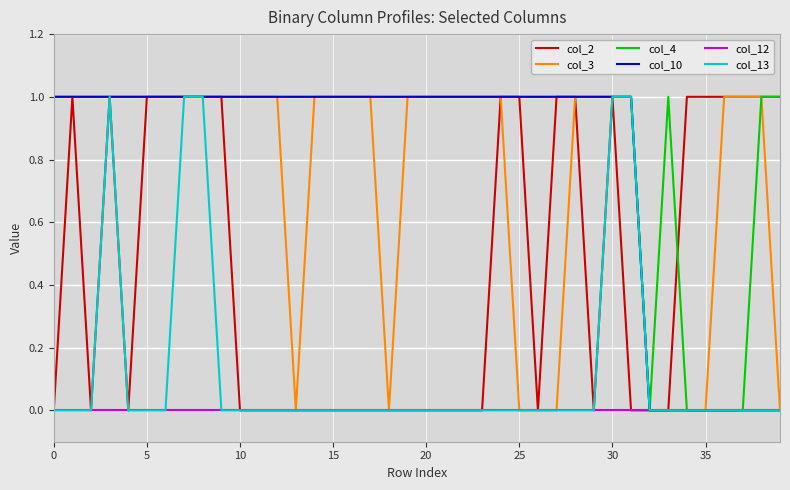

Which series has the largest total across all categories?

col_4